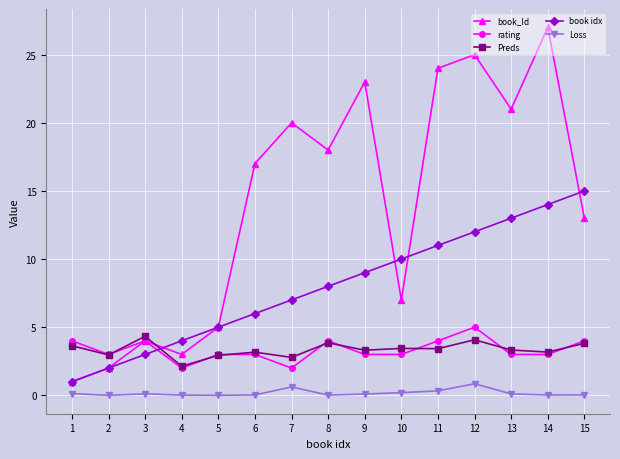

What value does the Loss series have at 3?

0.1